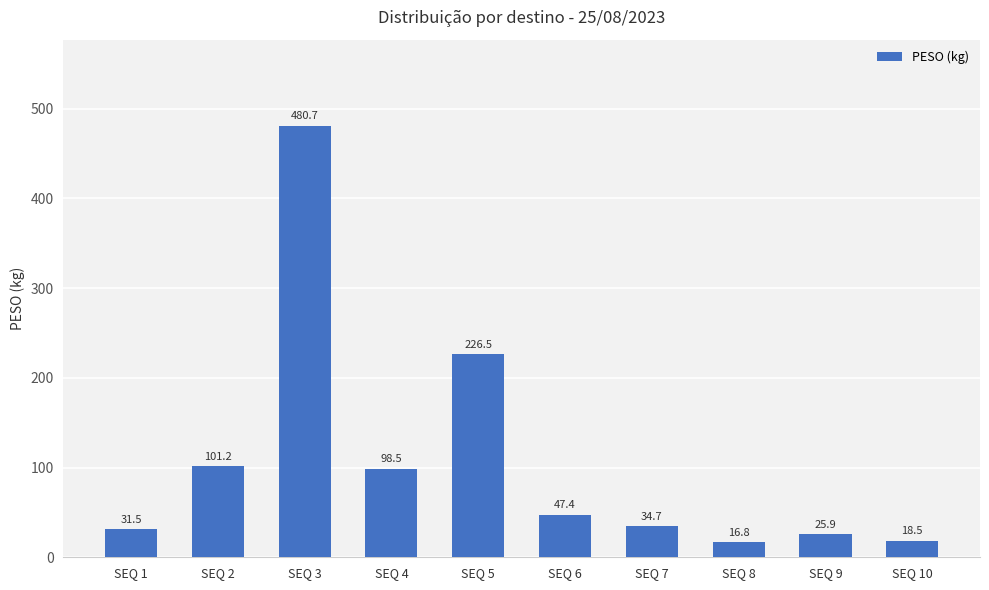

At which category does the chart reach its peak across all series?

SEQ 3